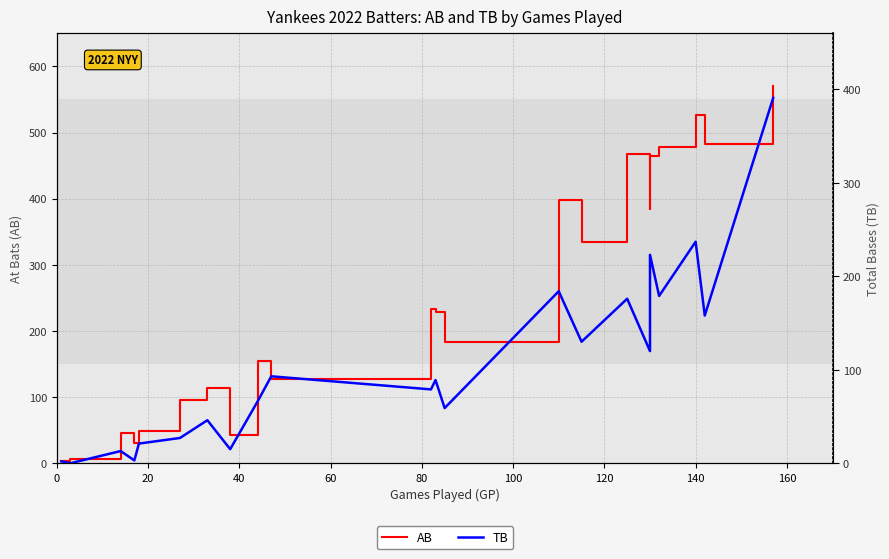

True or false: AB and TB intersect in this chart.

False